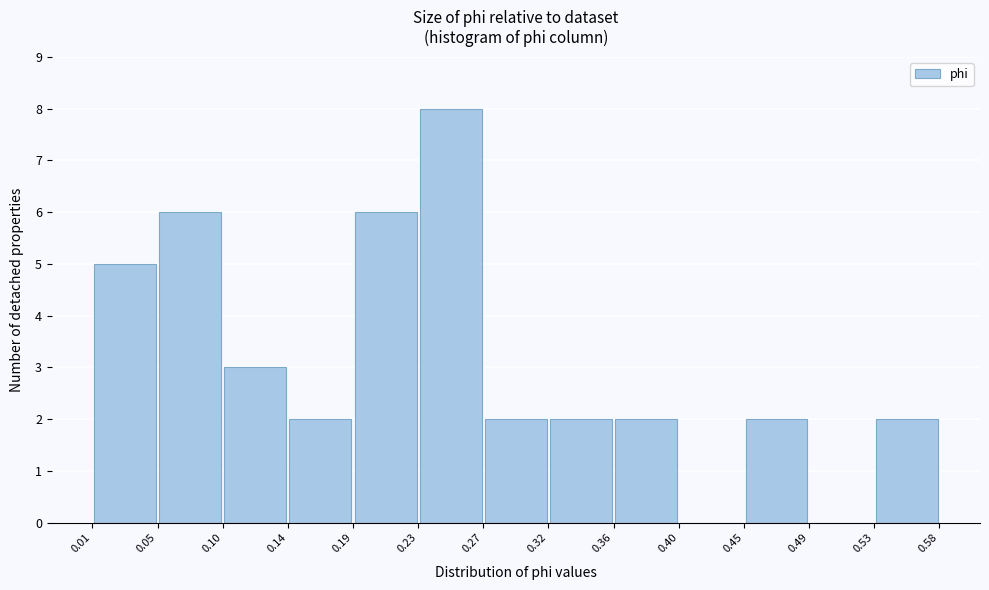

How tall is the bar that spans 0.05 to 0.10 on the x-axis? The values are not printed on the chart, so give them approximately, as read against the axis.

6